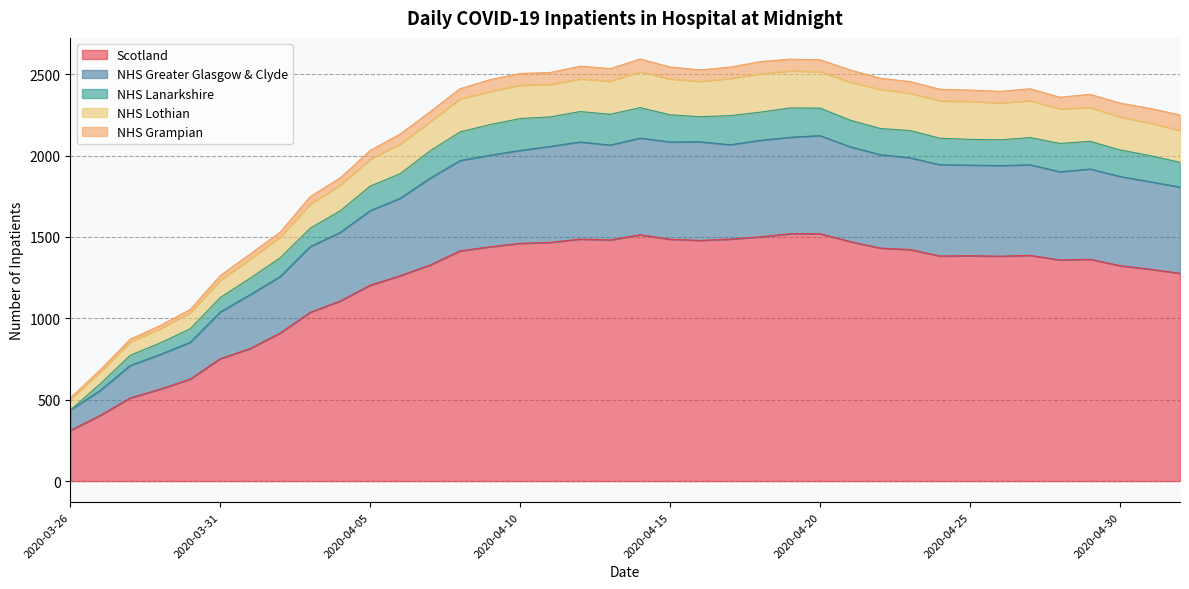

What is the label of the 18th point from the right?

2020-04-15